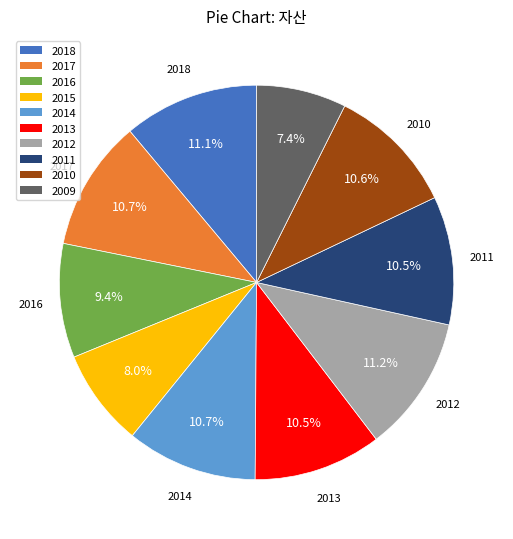

To the nearest percent, what percentage of the pie is 2014?

11%